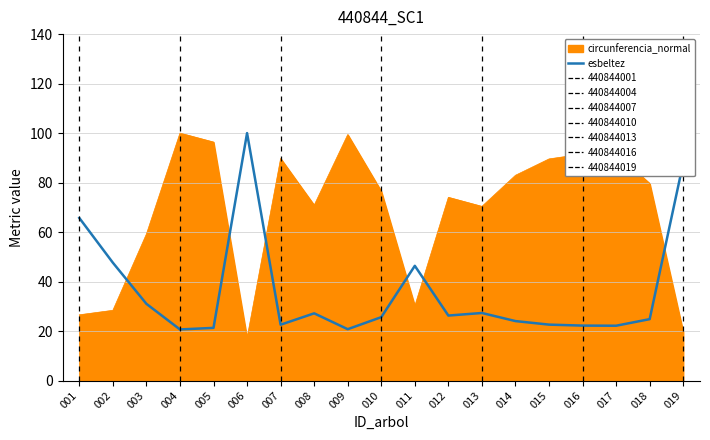

Does the chart have visible grid lines?

Yes